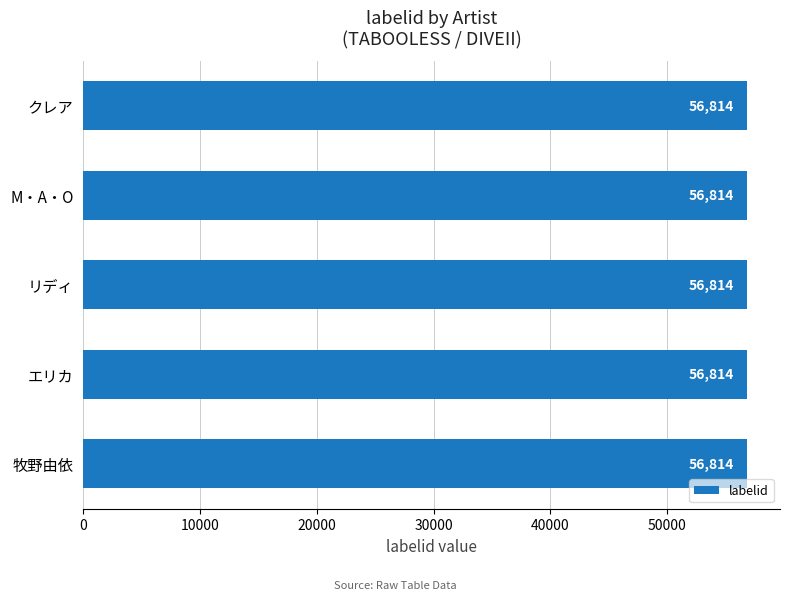

Which has a higher value, エリカ or 牧野由依?

エリカ